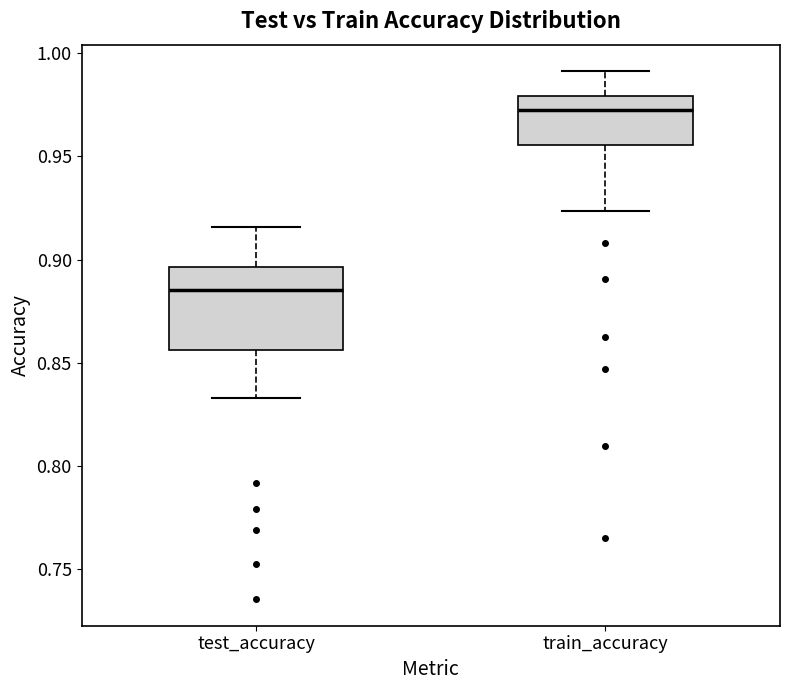

Comparing the boxes themselves (not the whiskers), which one is the tallest?

test_accuracy